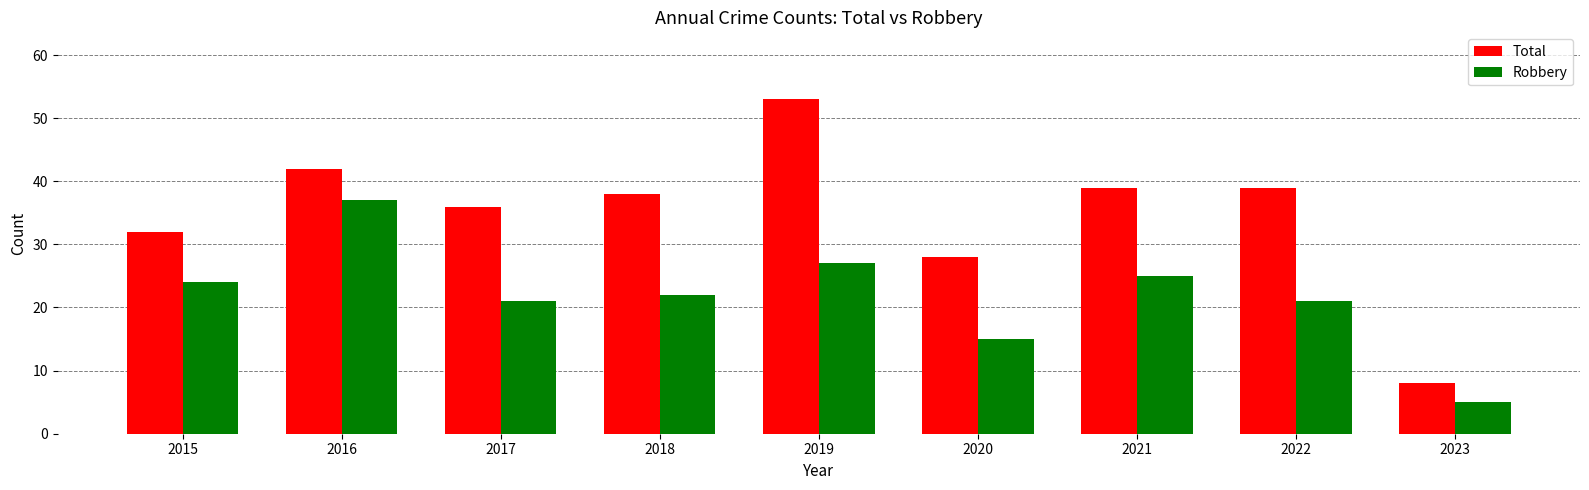

What is the lowest value of the Robbery series?

5